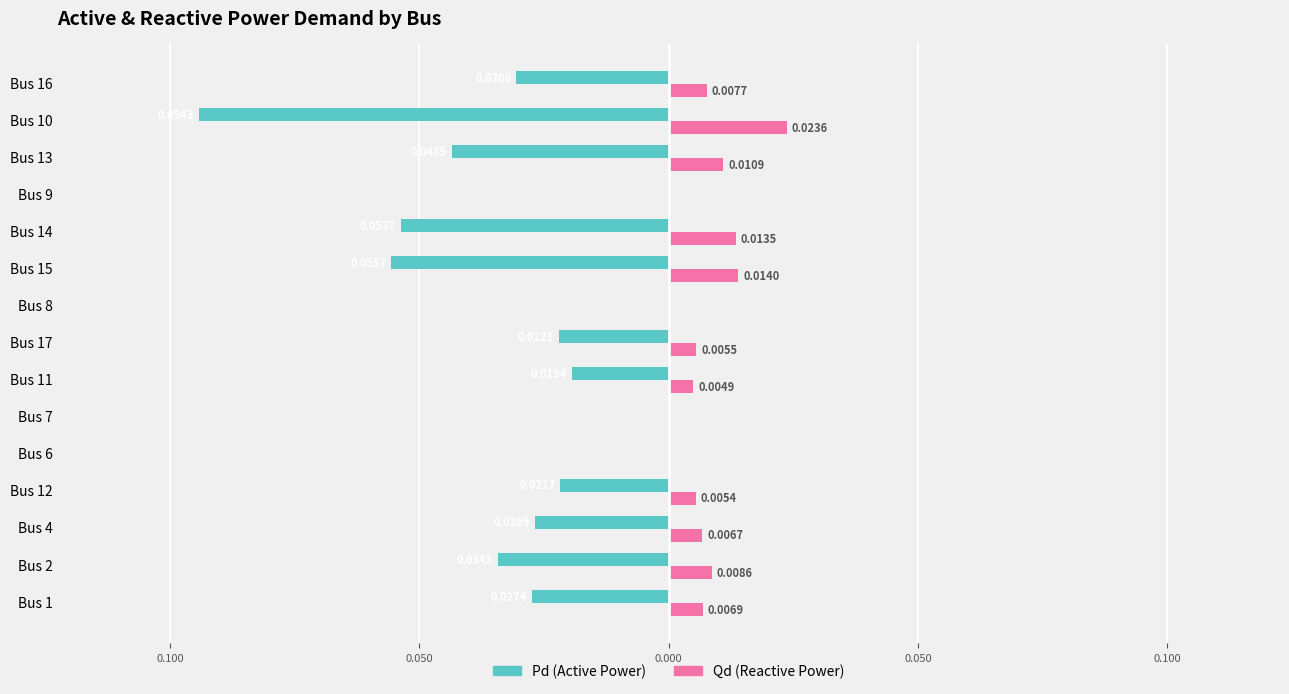

What are all the series names shown in the legend?

Pd (Active Power), Qd (Reactive Power)